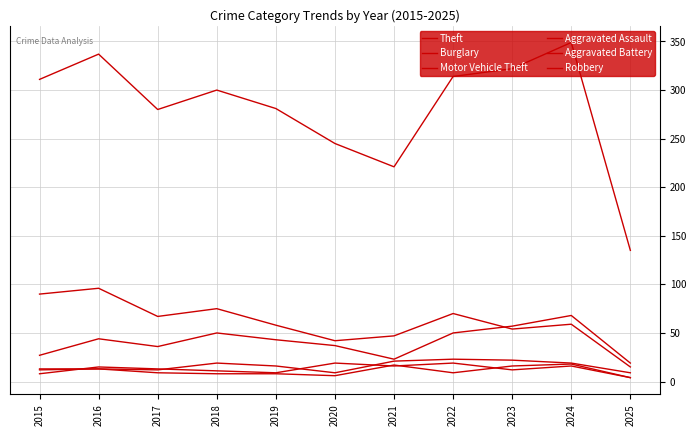

How many lines are shown in the chart?

6